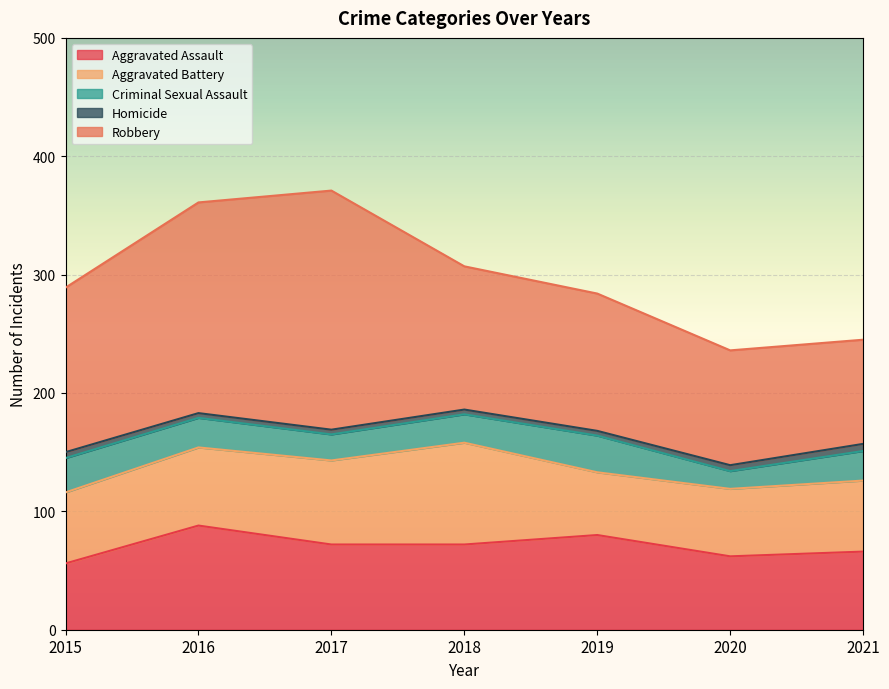

Which category has the lowest value in the Criminal Sexual Assault series?

2020